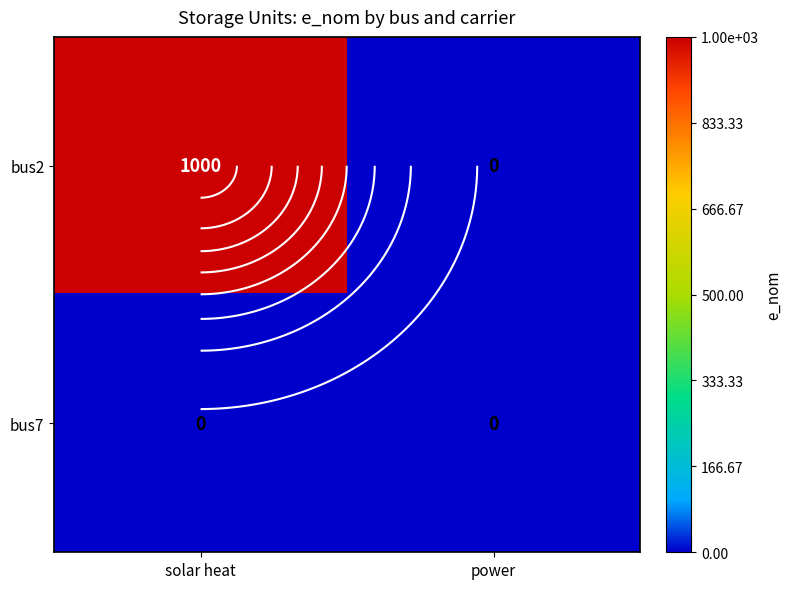

List the labels in order of bus2 value, largest first.

solar heat, power